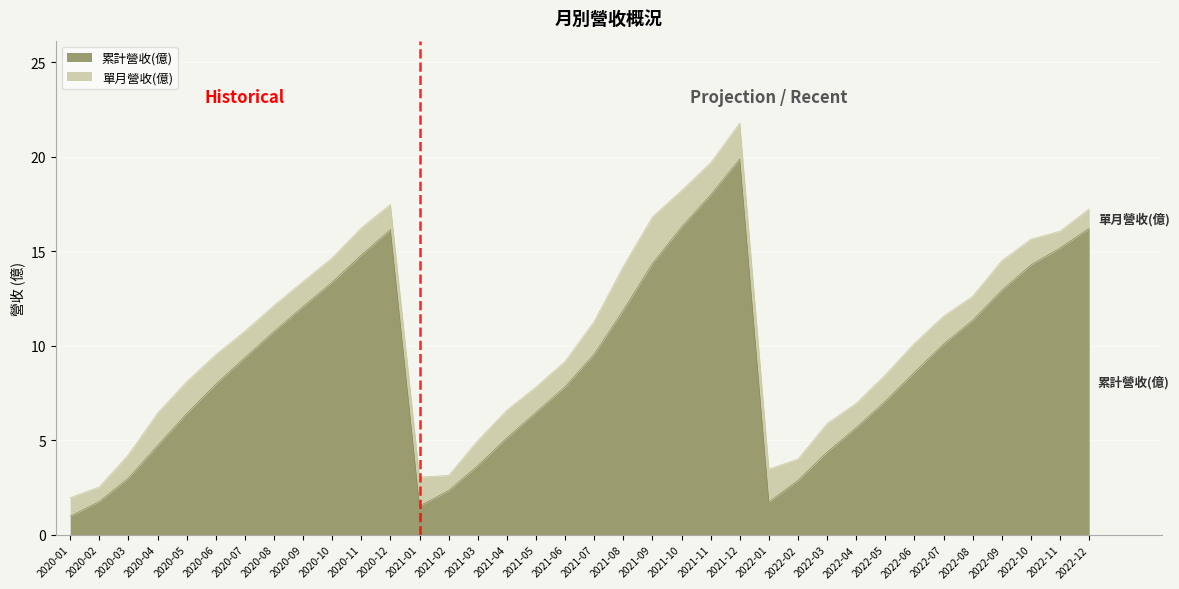

What is the average value?

9.1